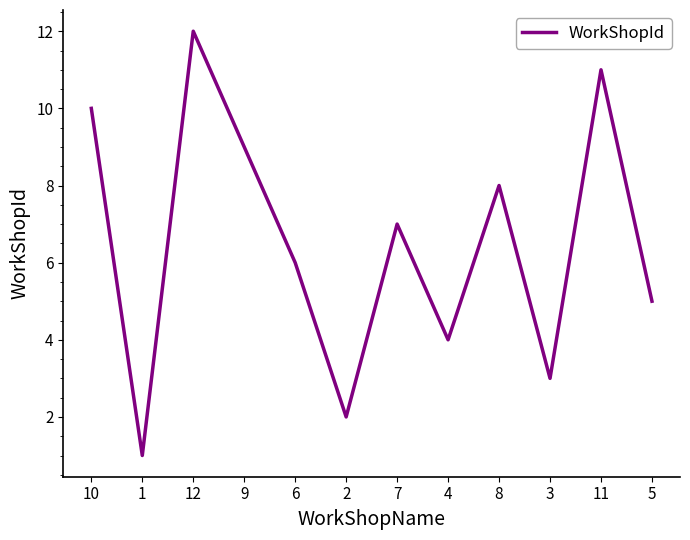

True or false: the data shows 13 at 8.

False